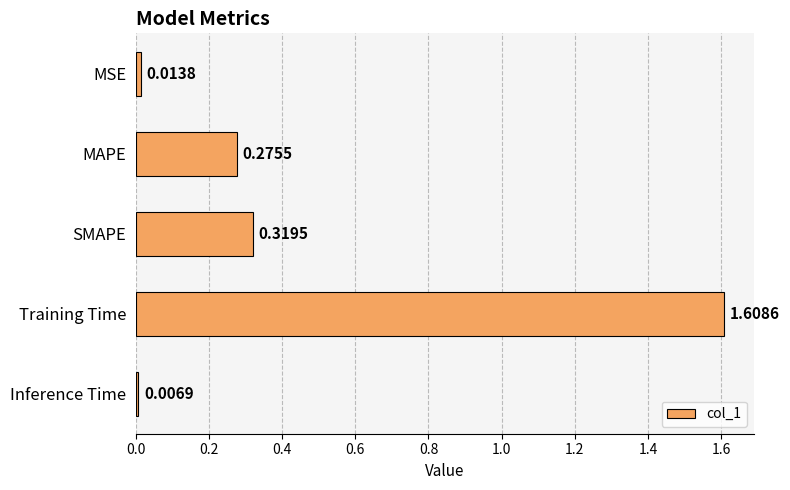

What is the sum of all values?

2.2